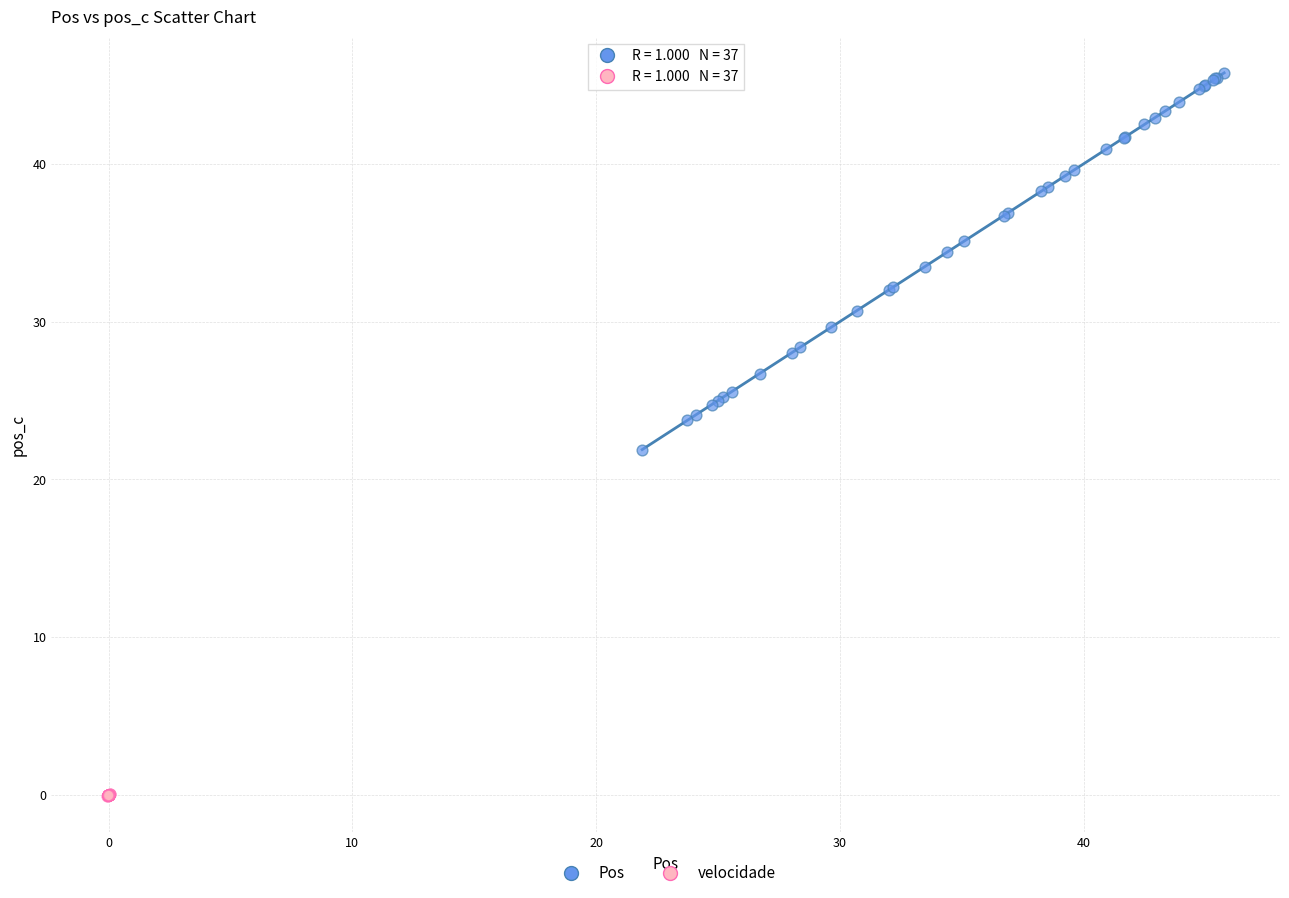

Which series contains the lowest Y value?

velocidade